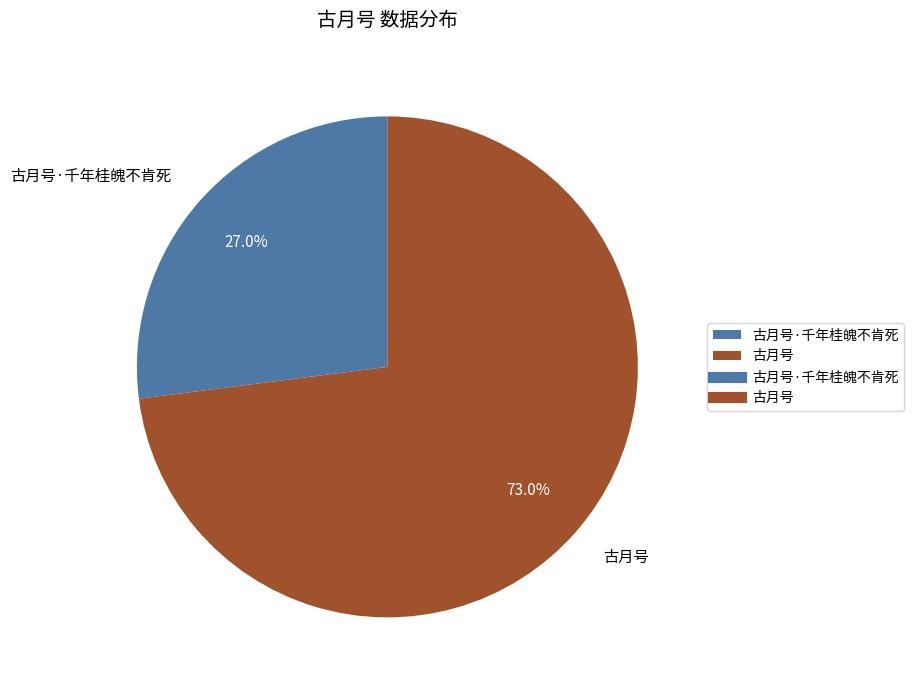

Which category has the smallest portion of the pie?

古月号·千年桂魄不肯死